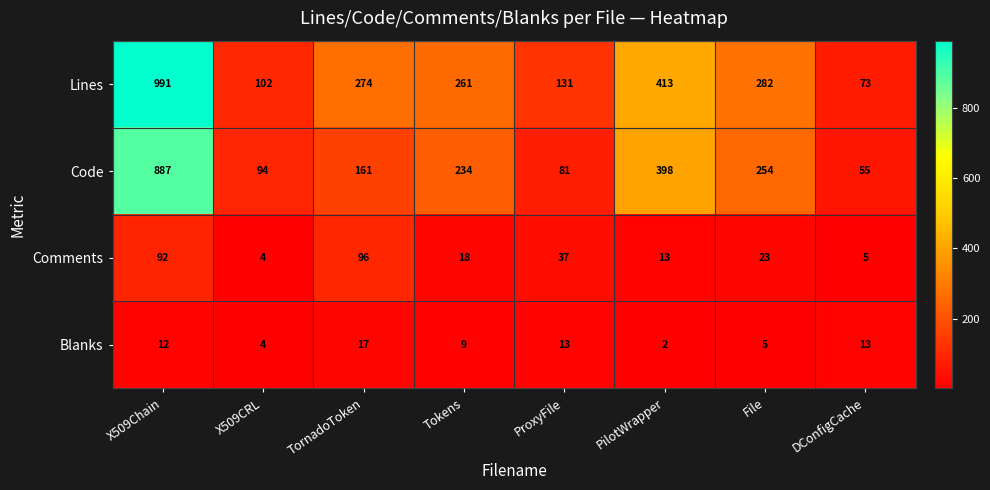

At which label is Comments closest to 50?

ProxyFile